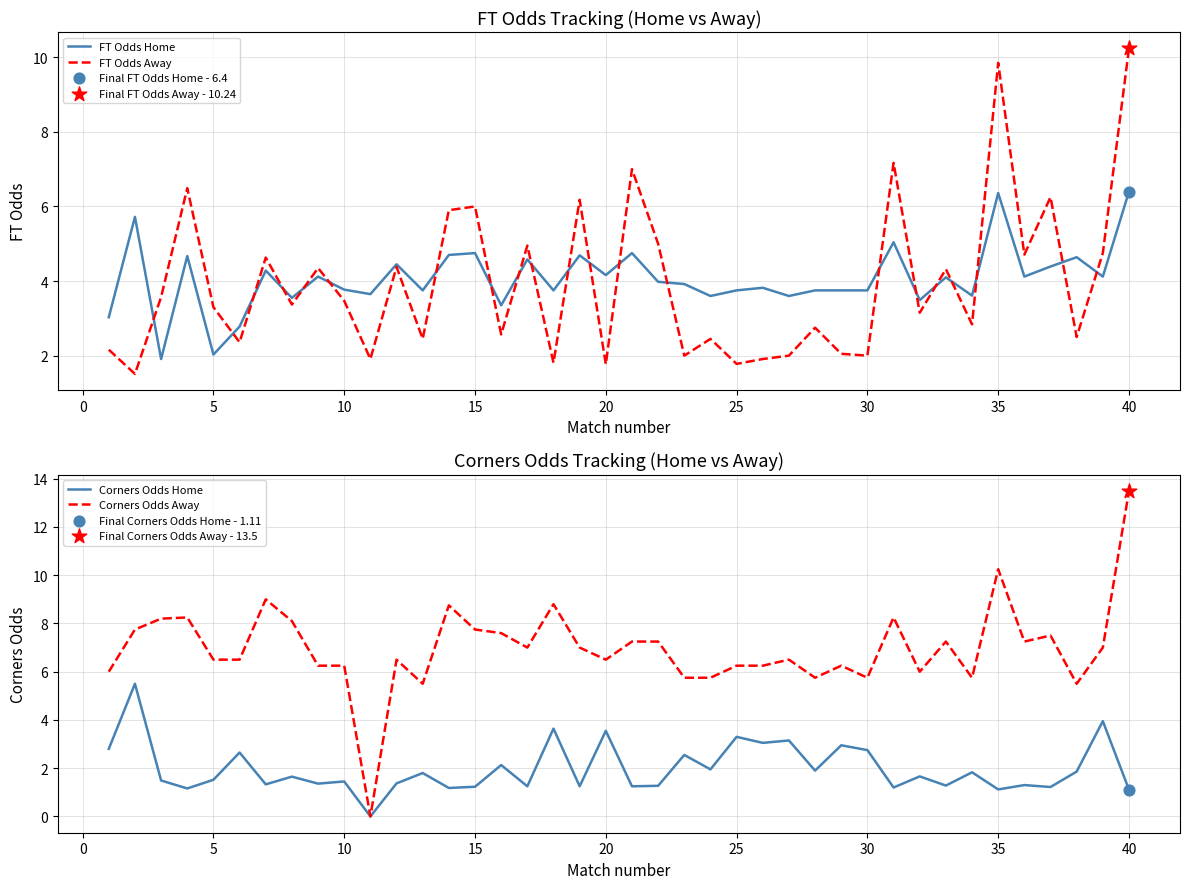

Which series contains the highest Y value?

Corners Odds Away